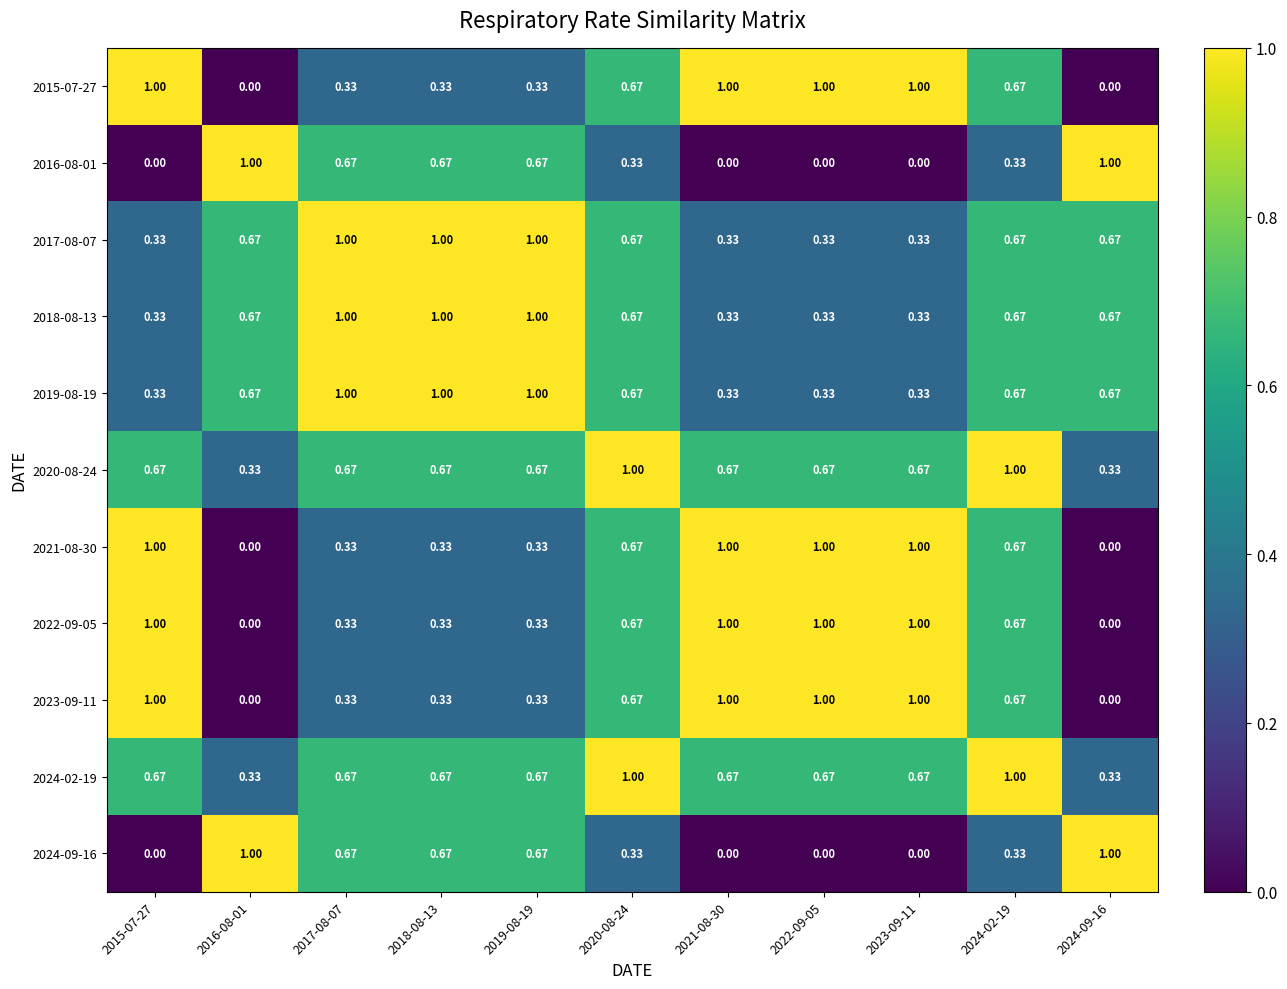

How many values in the 2023-09-11 series exceed 0?

9